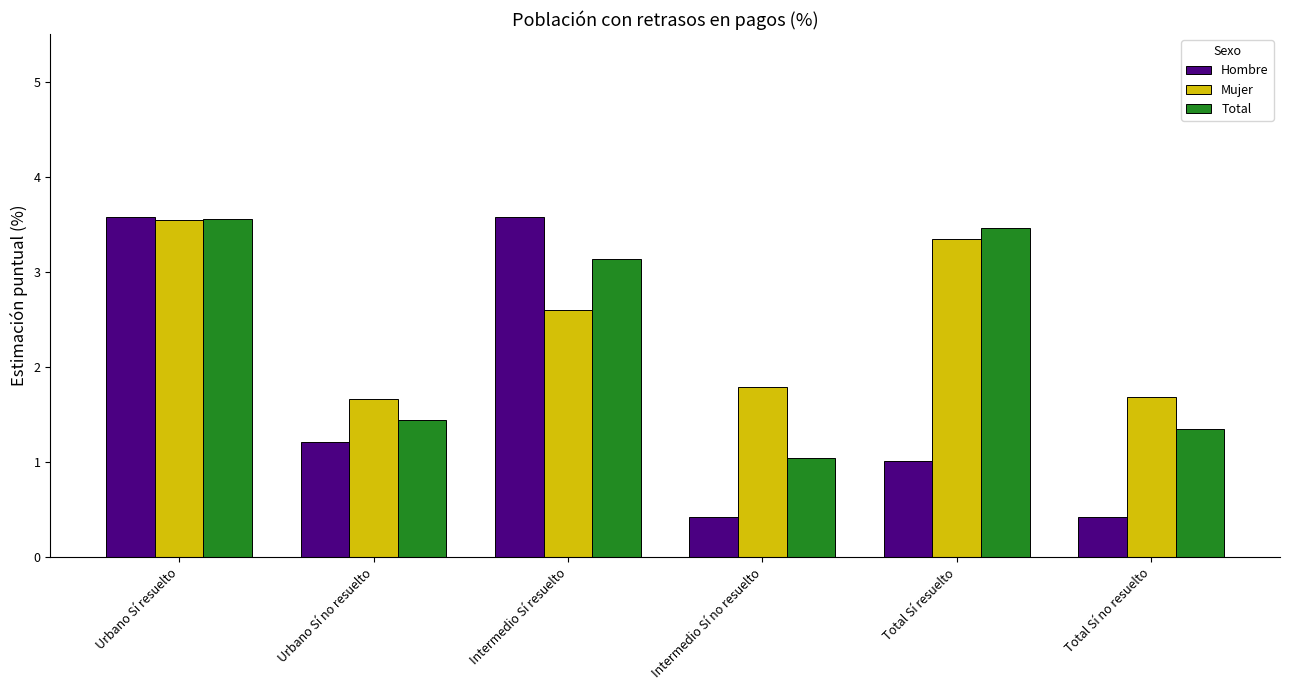

What is the difference between the highest and lowest values at Intermedio Sí resuelto?

1.0